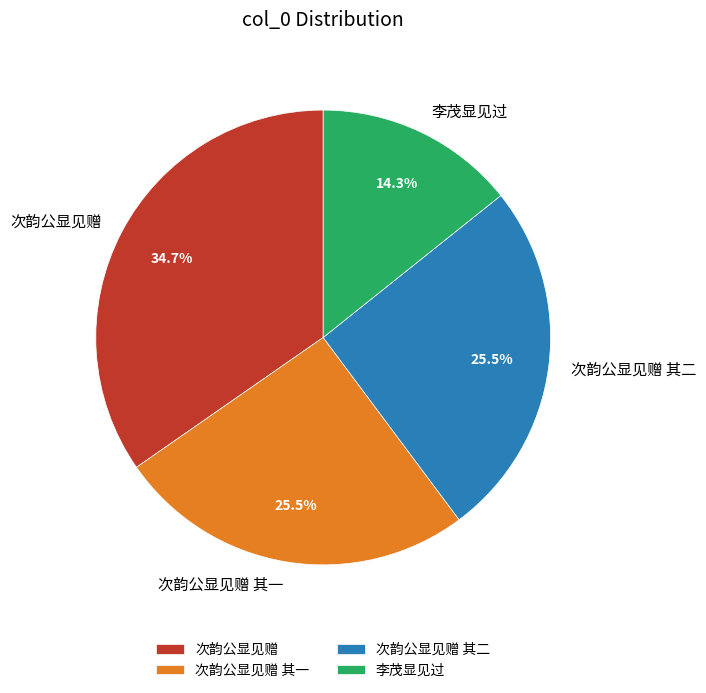

To the nearest percent, what is the average slice percentage?

25%